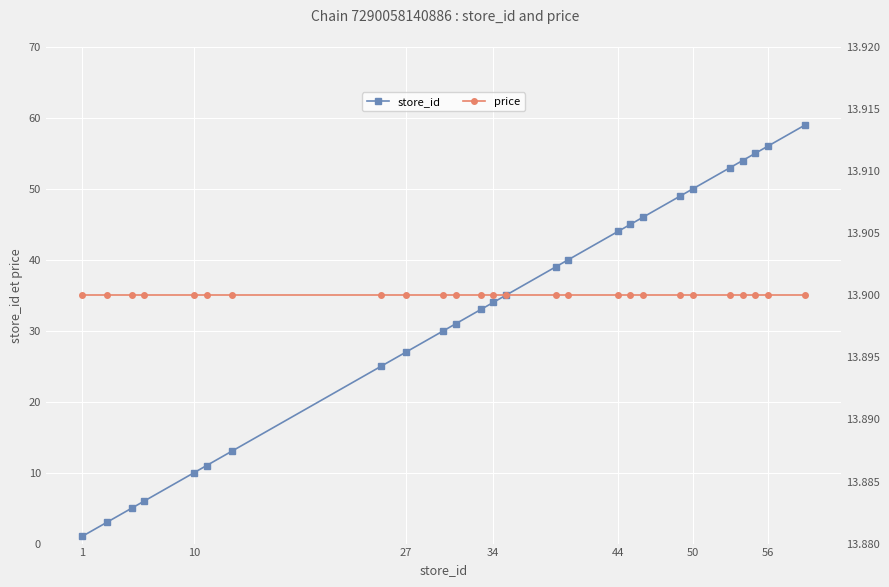

What is the maximum value for store_id?

59